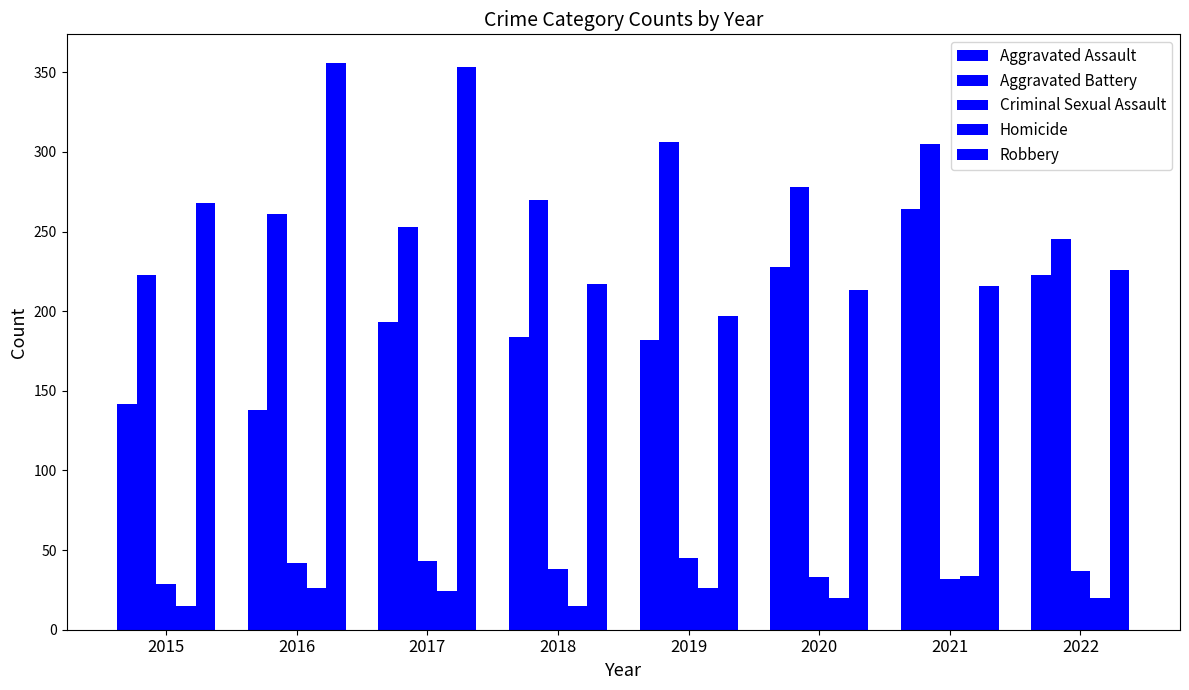

Reading left to right, extract all data points from this chart.

Aggravated Assault: 2015=142	2016=138	2017=193	2018=184	2019=182	2020=228	2021=264	2022=223
Aggravated Battery: 2015=223	2016=261	2017=253	2018=270	2019=306	2020=278	2021=305	2022=245
Criminal Sexual Assault: 2015=29	2016=42	2017=43	2018=38	2019=45	2020=33	2021=32	2022=37
Homicide: 2015=15	2016=26	2017=24	2018=15	2019=26	2020=20	2021=34	2022=20
Robbery: 2015=268	2016=356	2017=353	2018=217	2019=197	2020=213	2021=216	2022=226